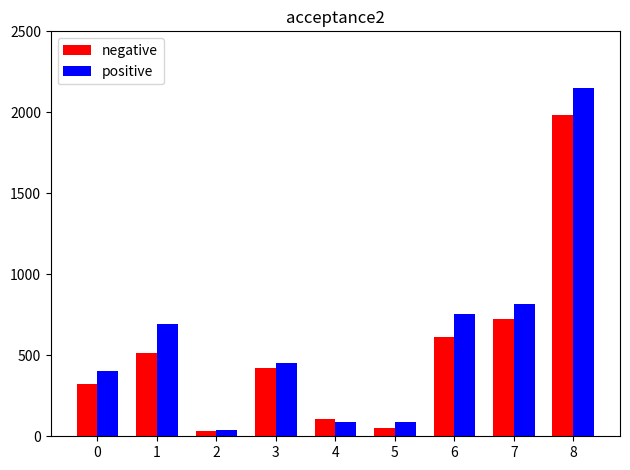

What is the total value across all series at 3?

873